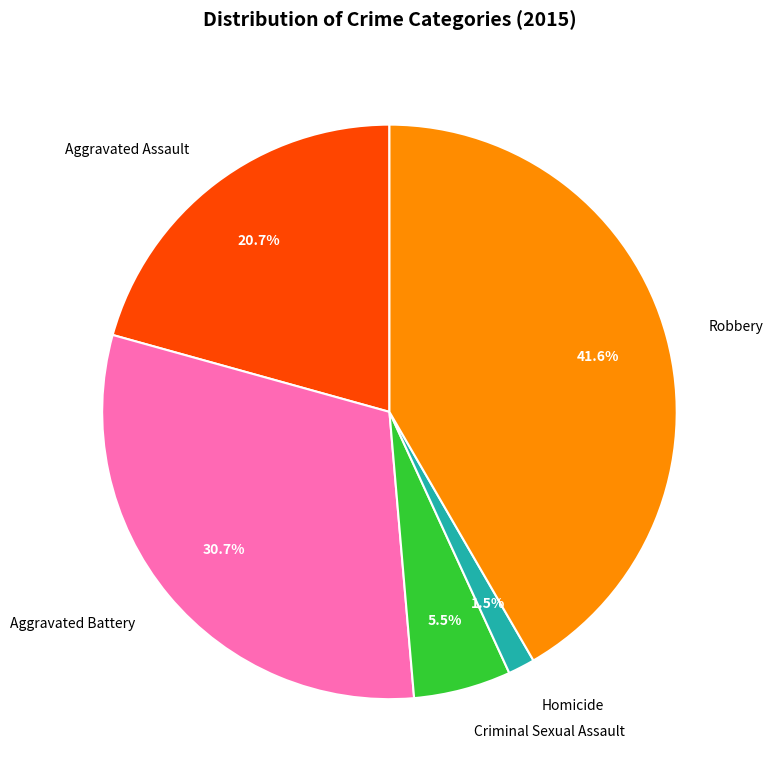

Do Criminal Sexual Assault and Robbery together represent more than half of the pie?

No